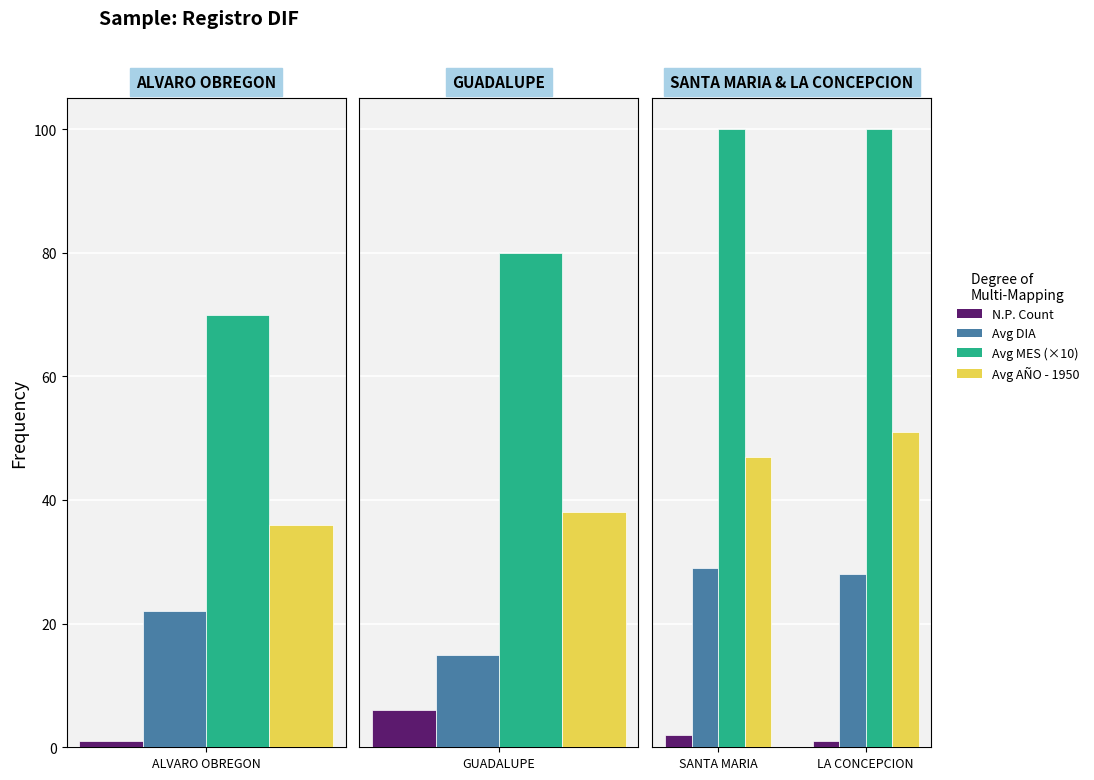

What is the average value of the N.P. Count series?

2